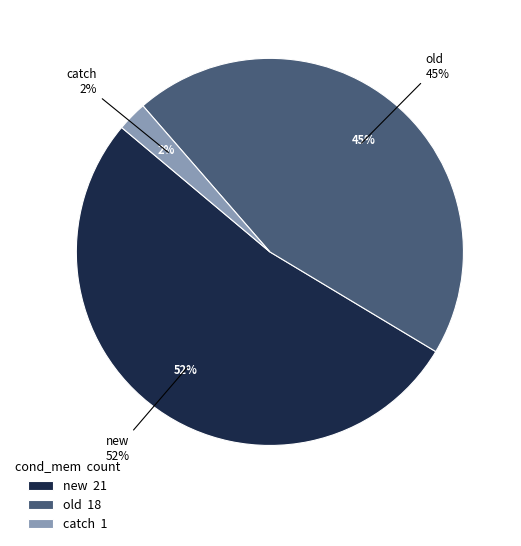

Is the sum of new and old greater than half?

Yes